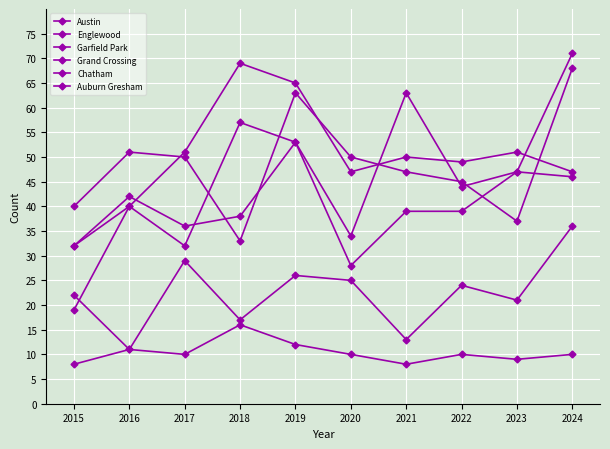

What is the total value across all series at 2022?

211